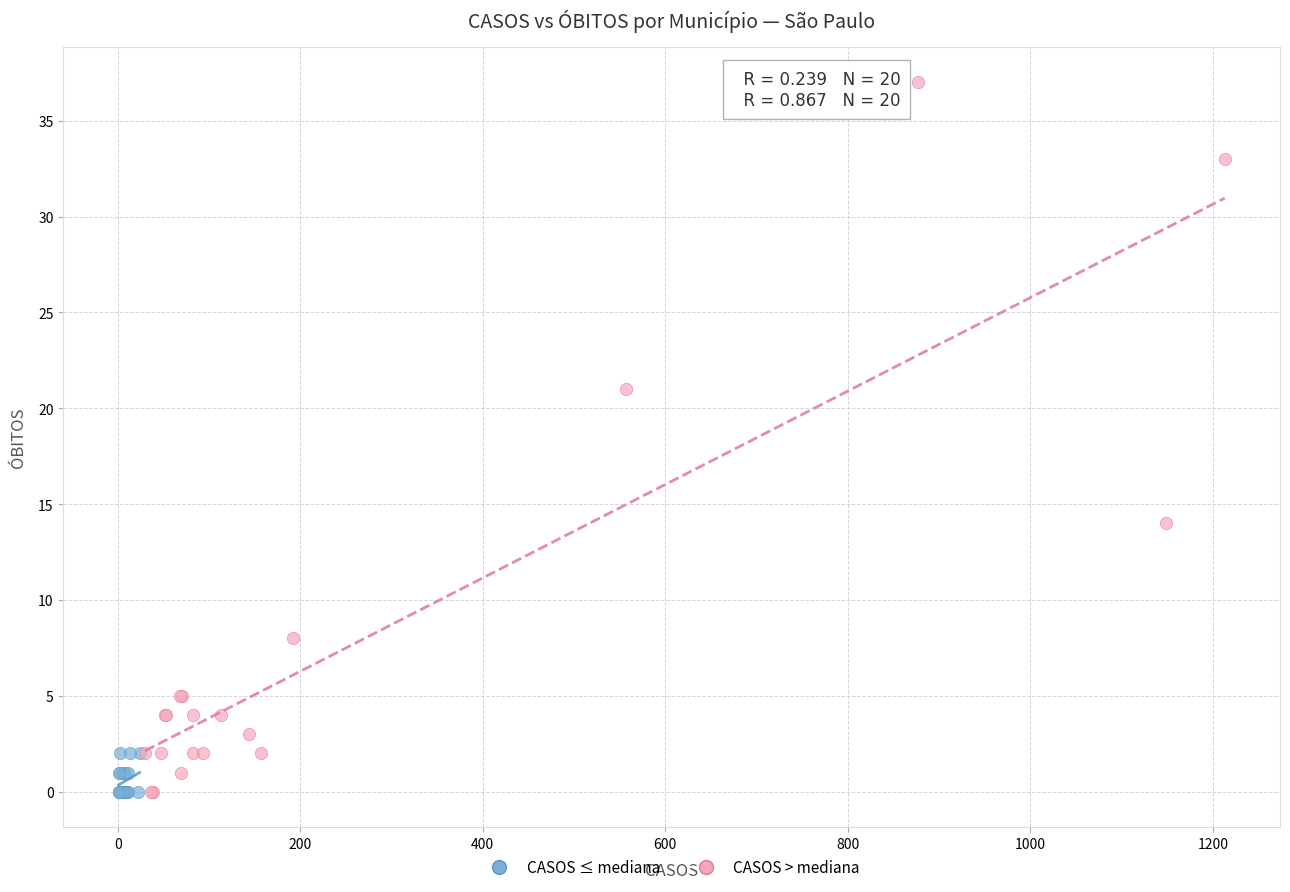

What are all the series names shown in the legend?

CASOS ≤ mediana, CASOS > mediana